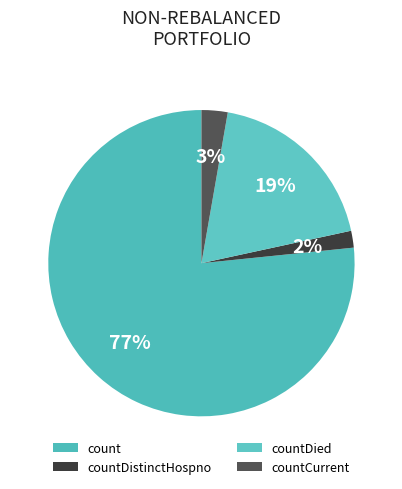

Do countDied and count together represent more than half of the pie?

Yes